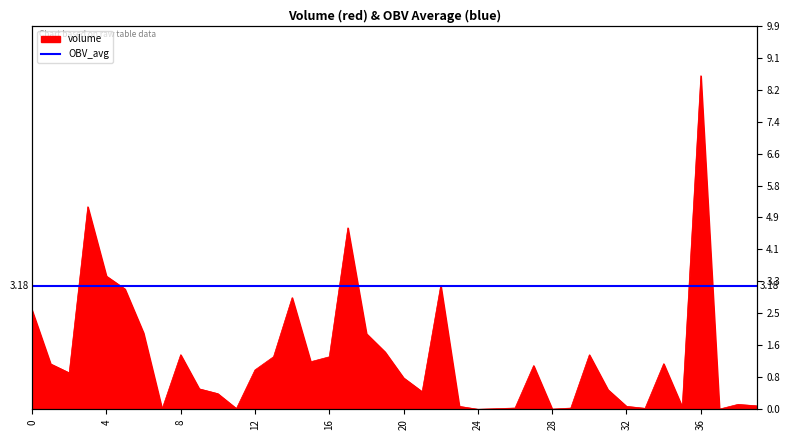

What is the ratio of the value at 19 to the value at 3?

0.3